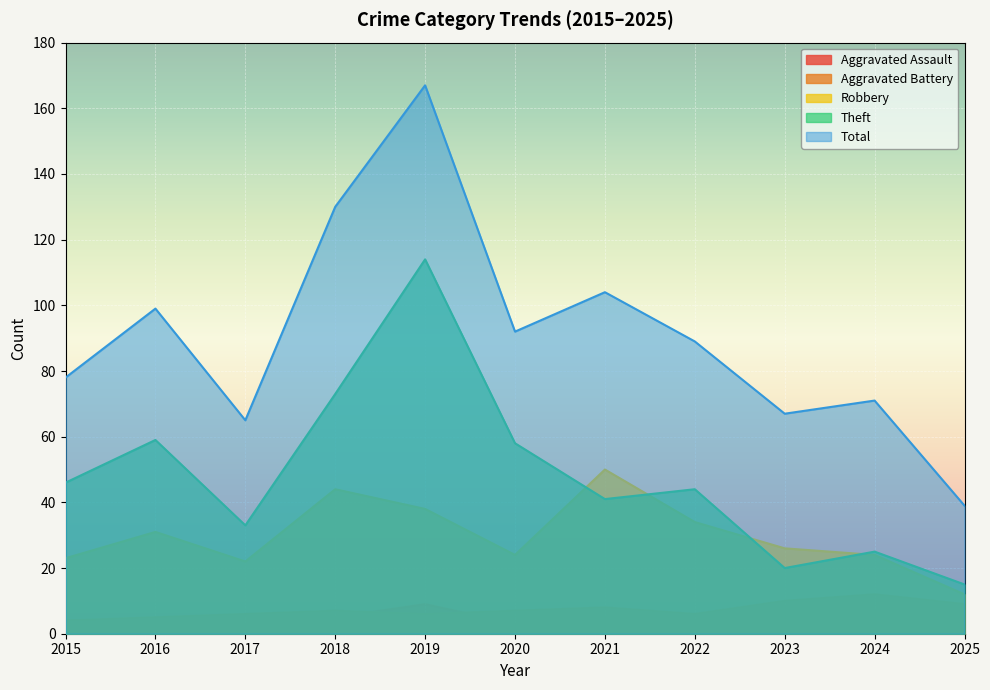

How many lines are shown in the chart?

5